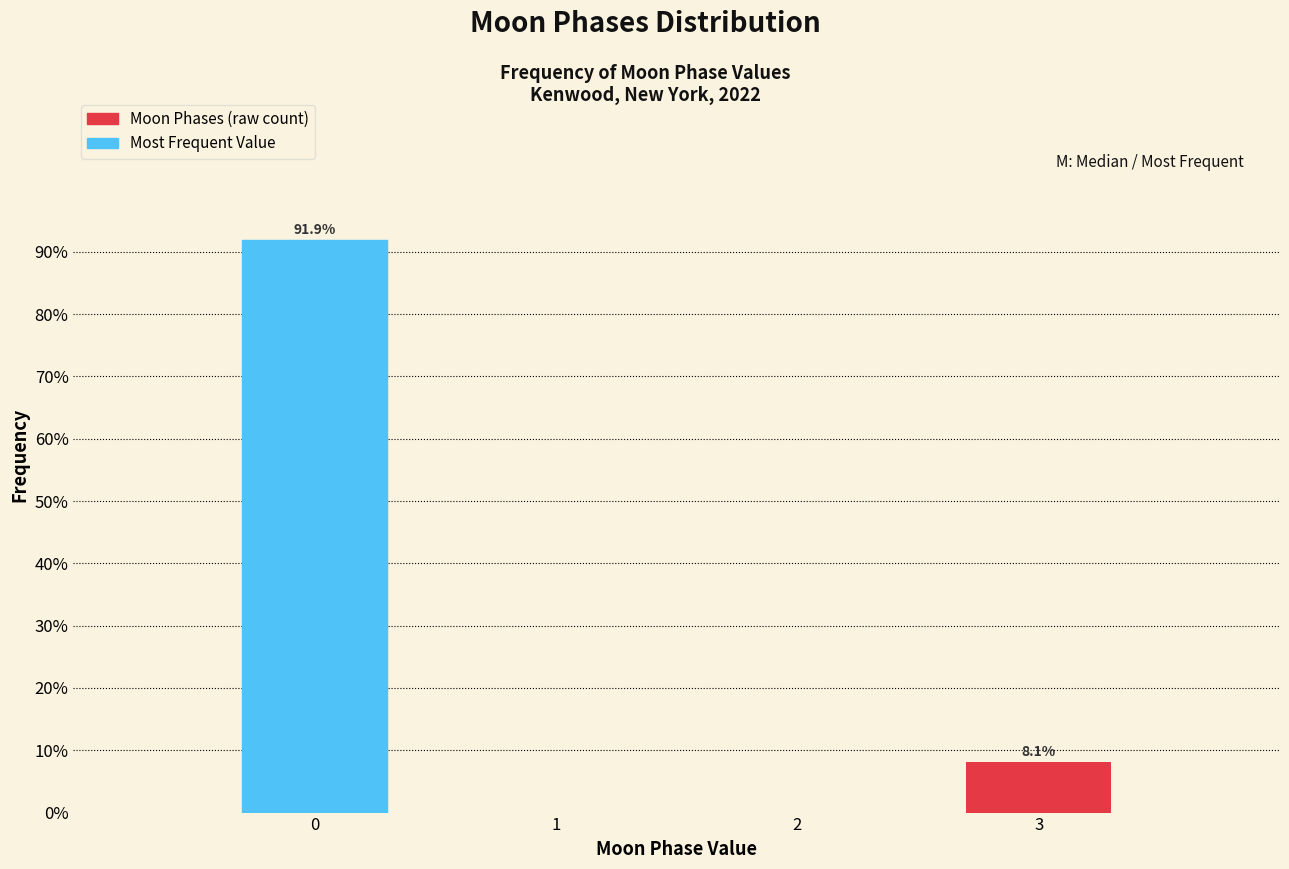

Reading left to right, extract all data points from this chart.

91.9	8.1